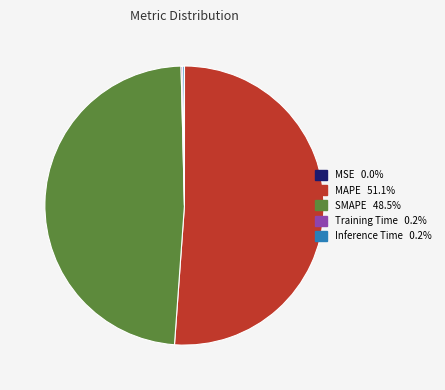

Which category has the biggest portion of the pie?

MAPE